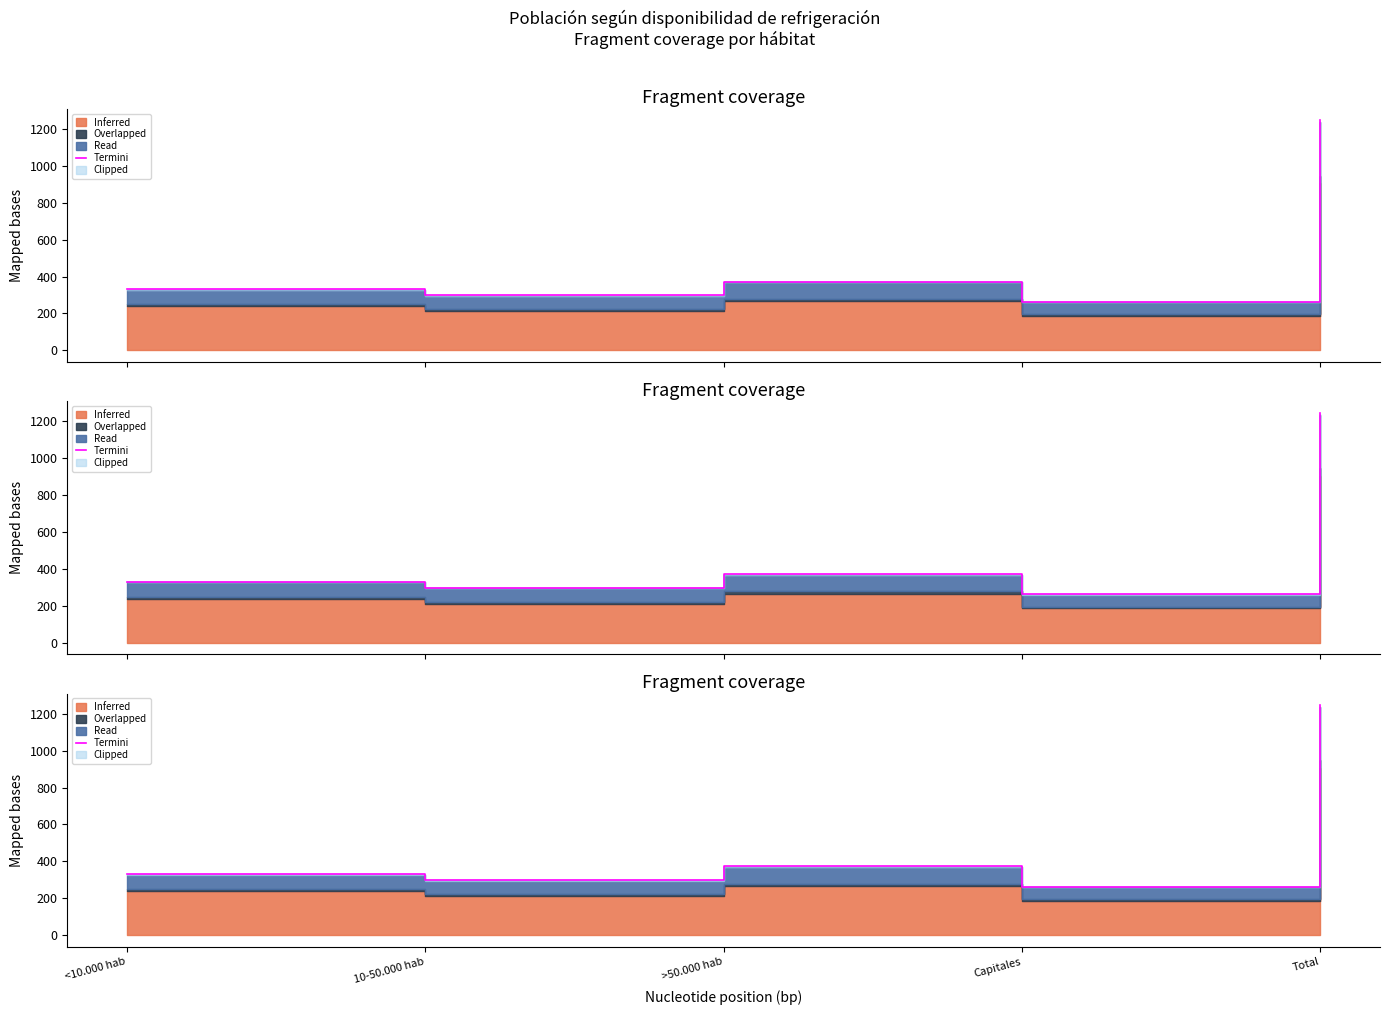

List the labels in order of value, smallest first.

Capitales, 10-50.000 hab, <10.000 hab, >50.000 hab, Total